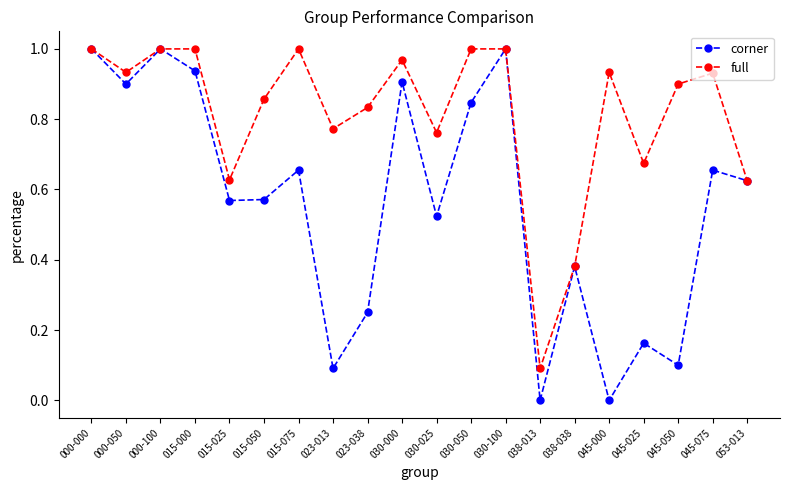

The corner series shows 0.0 at 045-025. True or false?

False